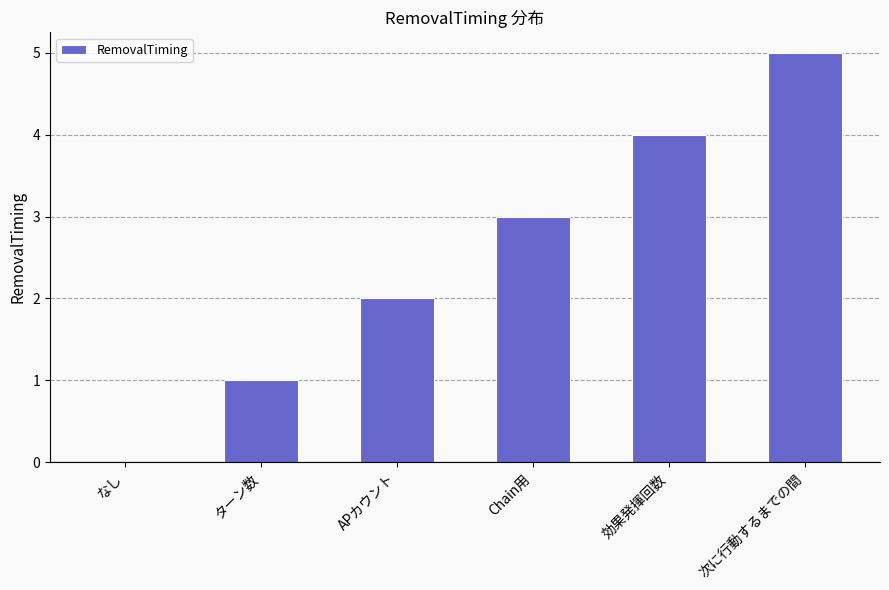

What is the greatest value displayed?

5